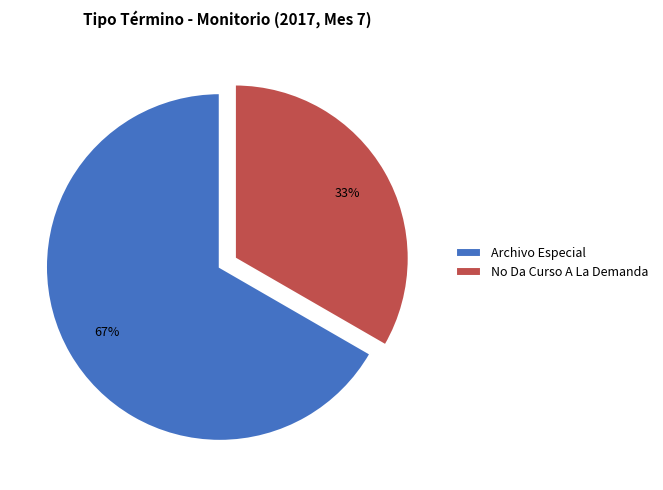

Which slice represents more than half of the pie?

Archivo Especial